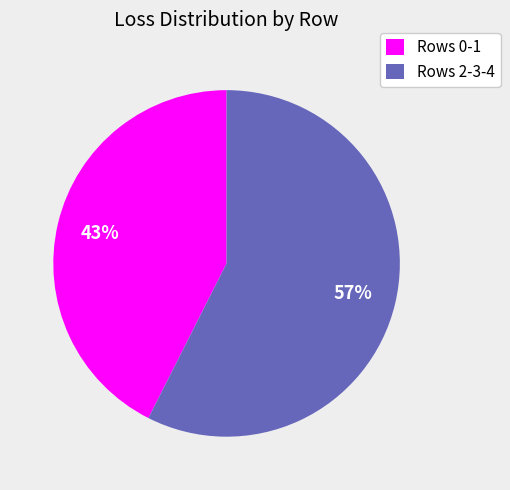

To the nearest percent, what percentage of the pie is Rows 2-3-4?

57%